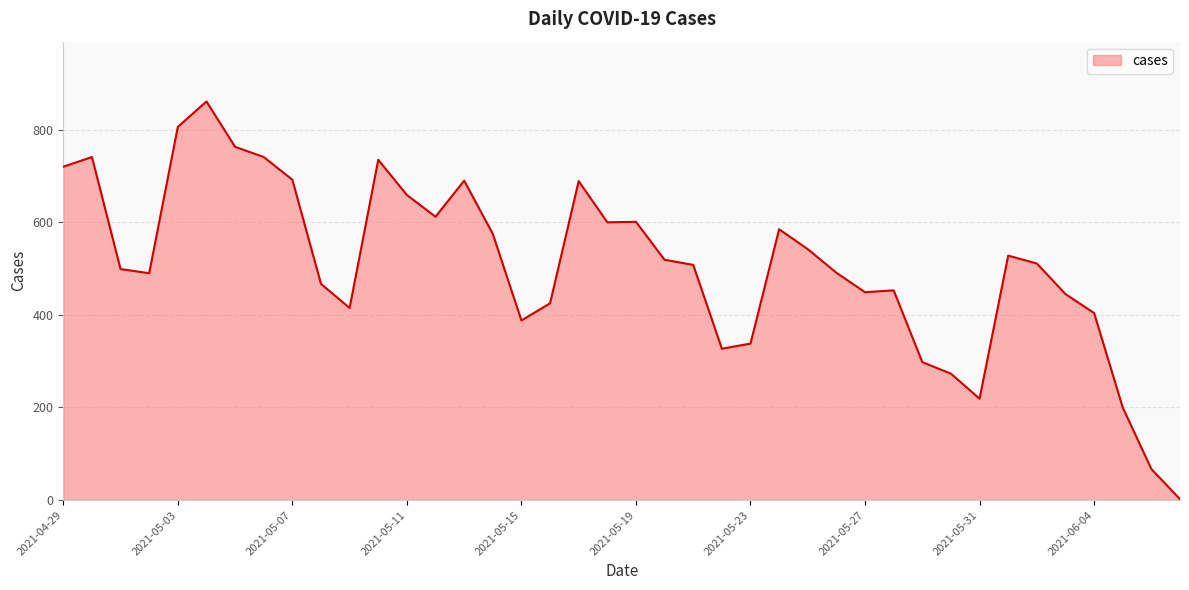

What is the maximum value shown in the chart?

861